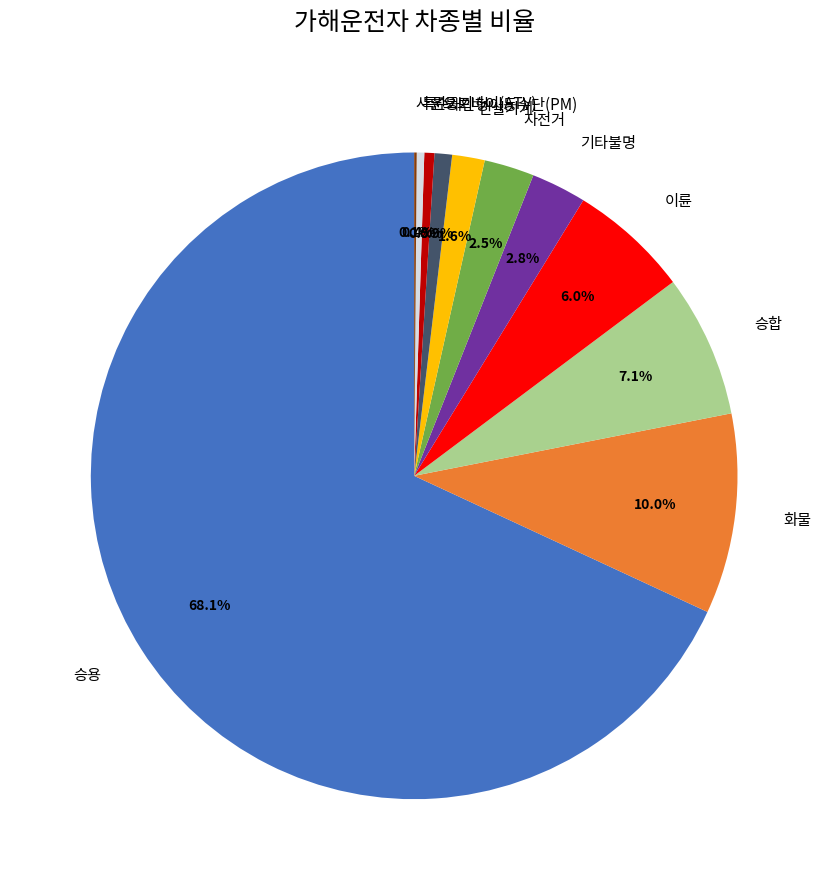

Between 이륜 and 자전거, which is larger?

이륜